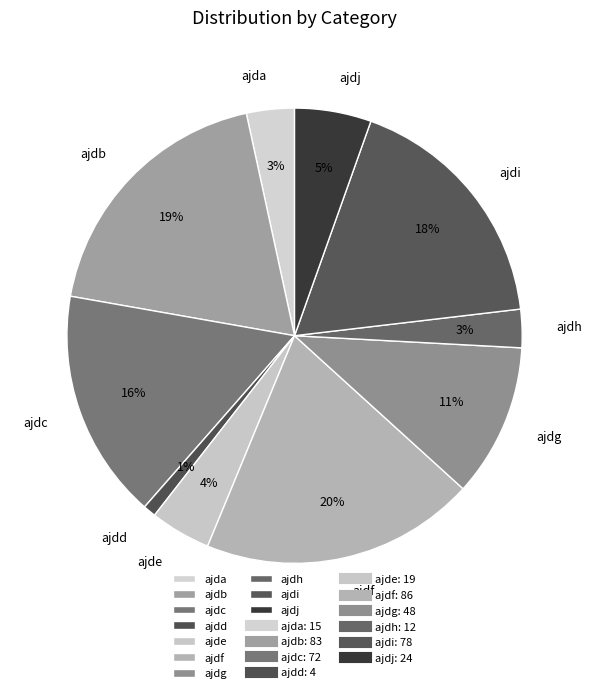

The ajdi slice represents 30% of the pie. True or false?

False